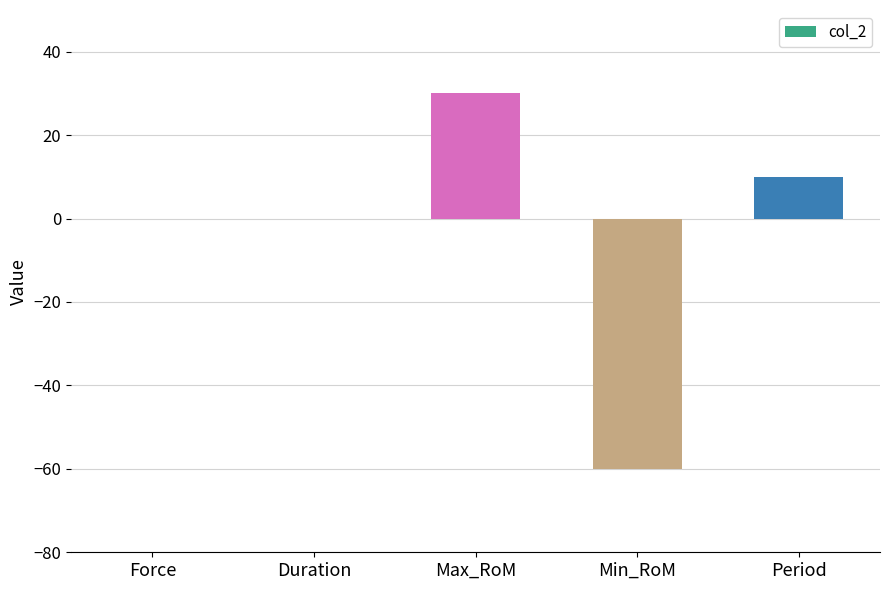

What is the maximum value shown in the chart?

30